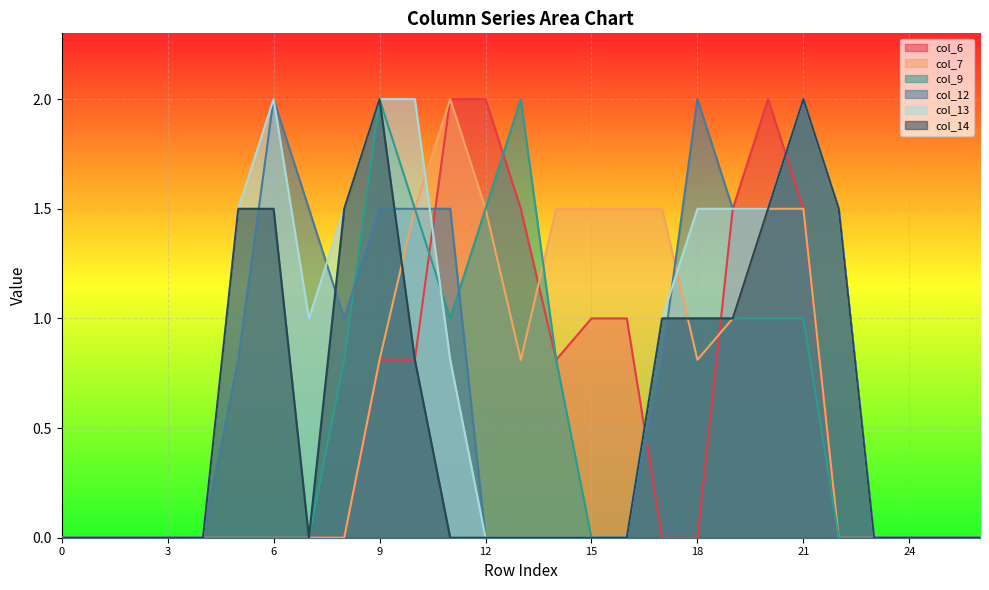

How many data points in col_14 are above 0?

11